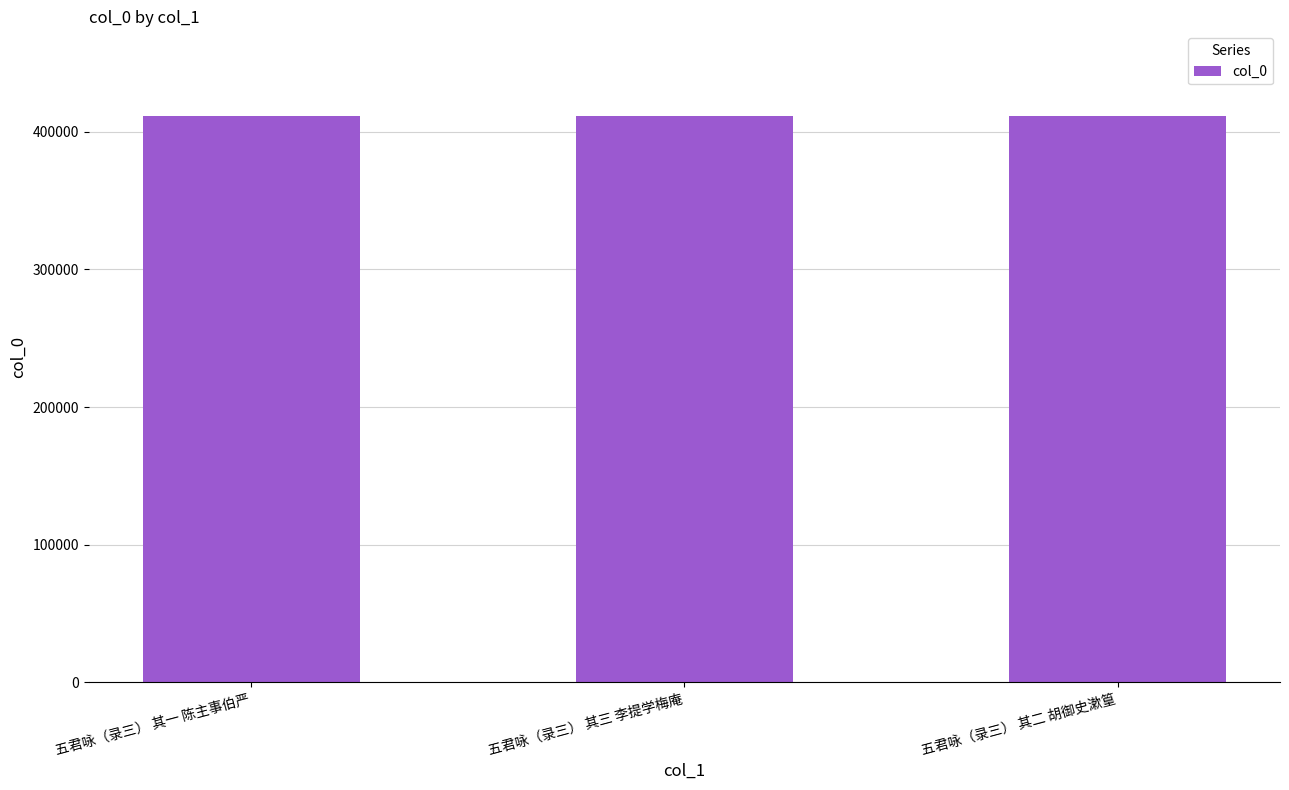

How many values are between 411242 and 411244?

3